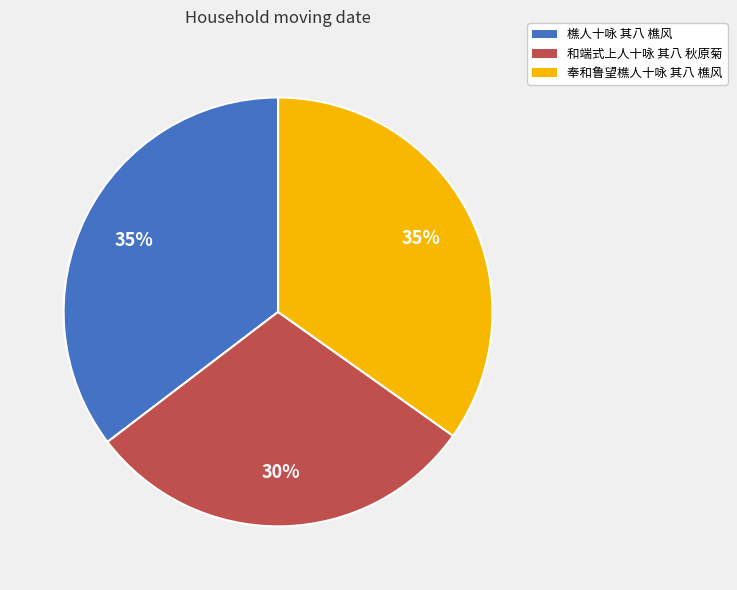

What percentage is the 樵人十咏 其八 樵风 slice, to the nearest percent?

35%